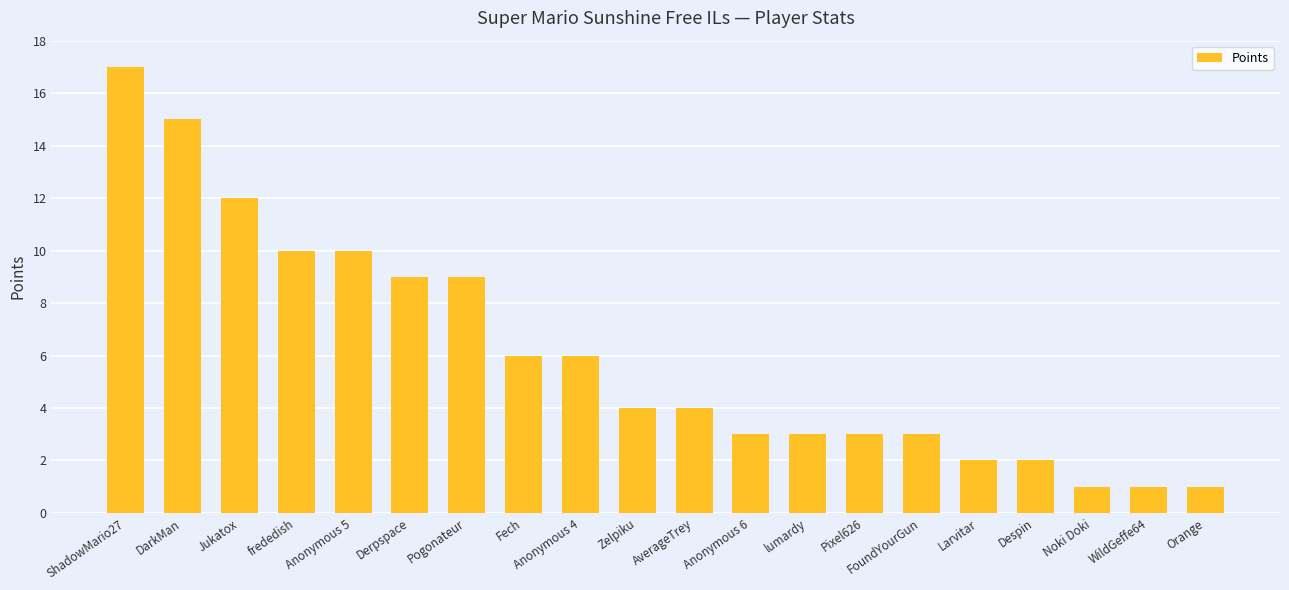

What is the sum of all values?

121